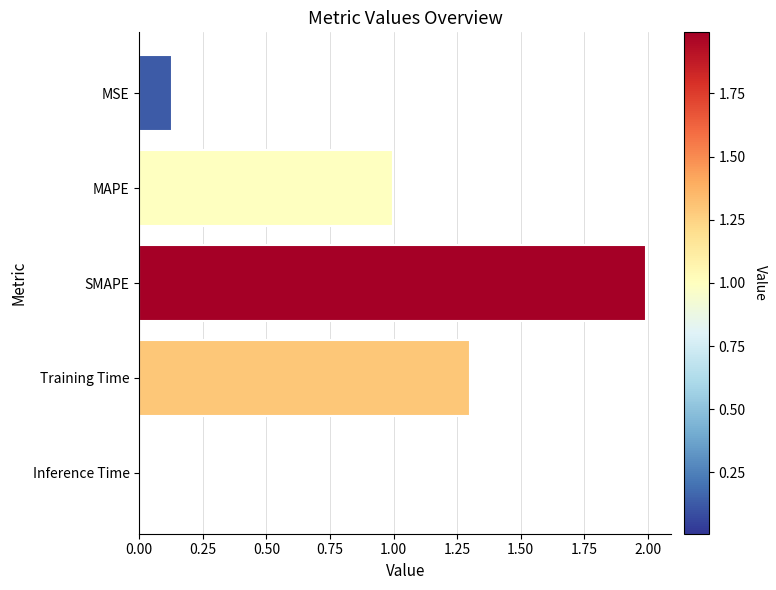

What is the change in value from MAPE to SMAPE?

+1.0